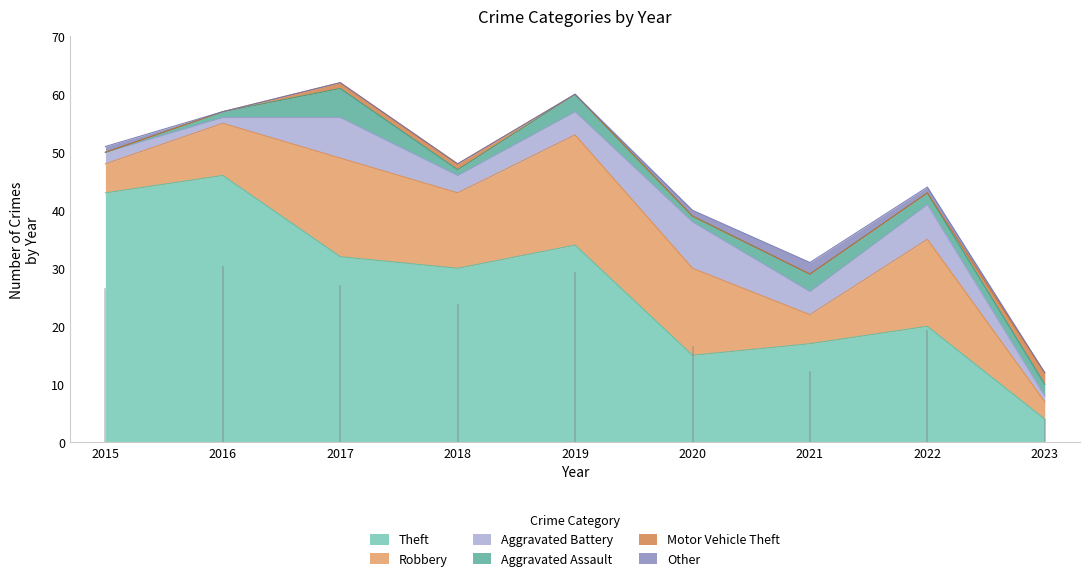

How many Other values are between 0 and 1?

8